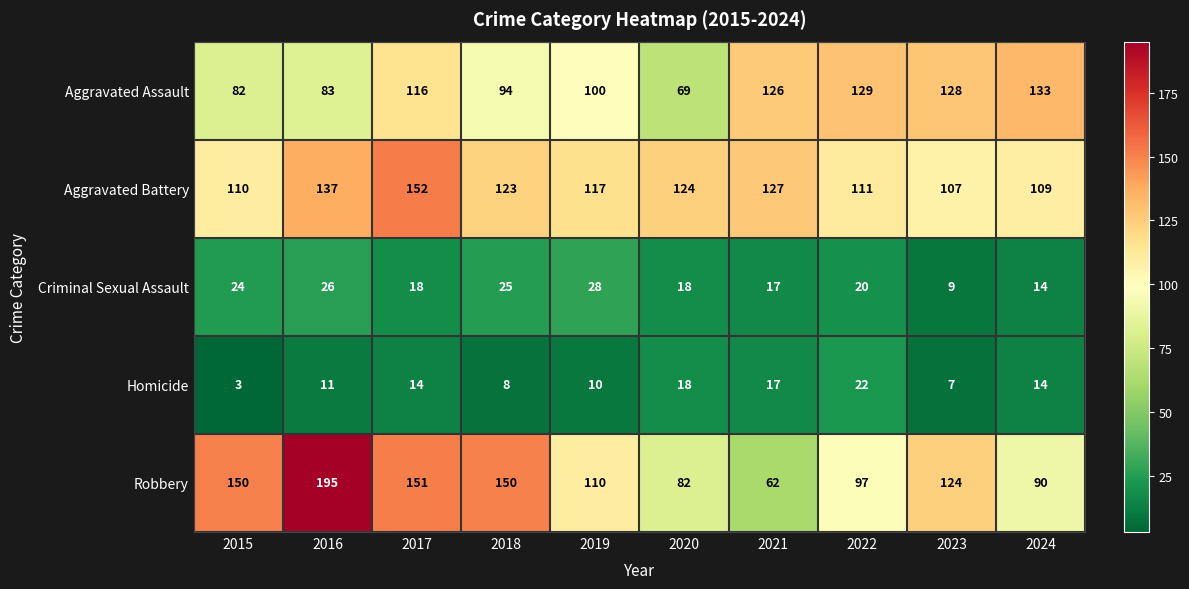

What is the smallest value displayed?

3